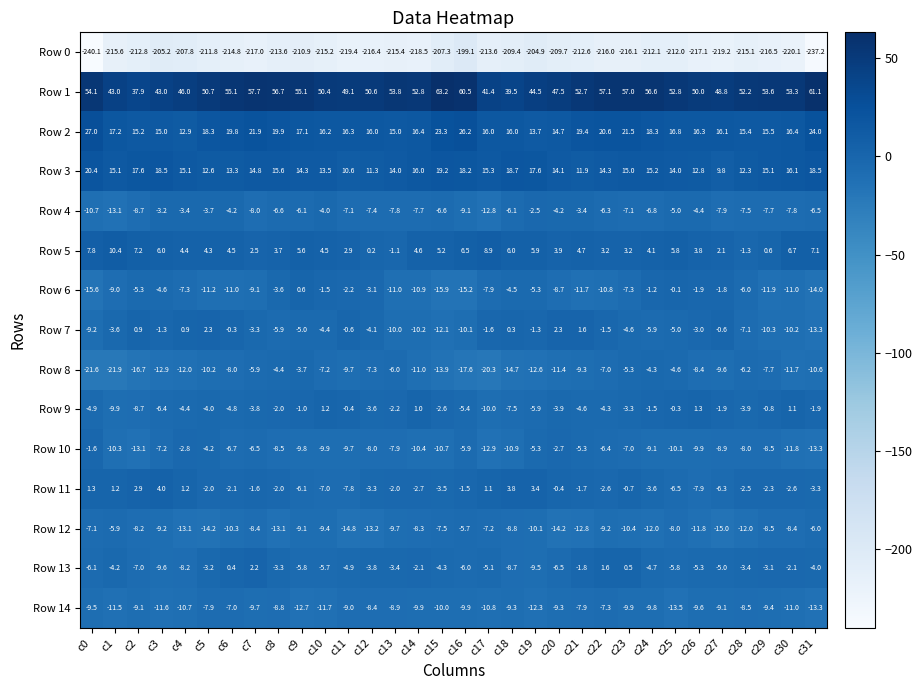

Which category has the lowest value across all series?

c0